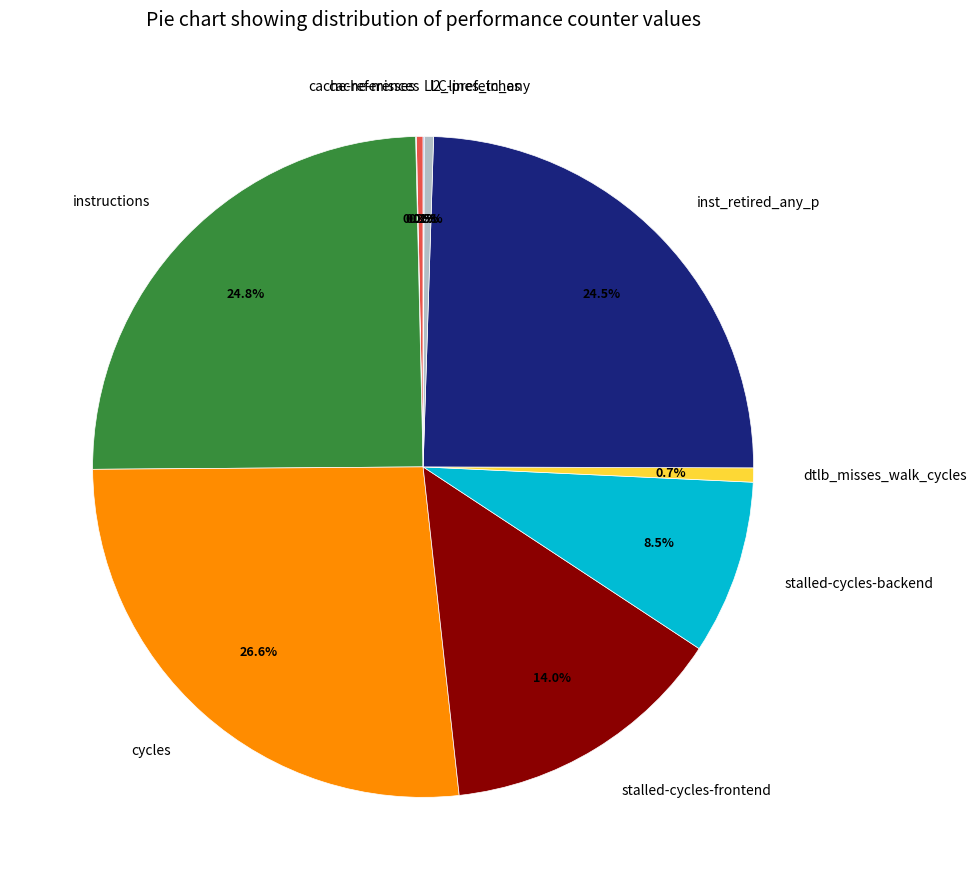

Is it true that cycles is 36% of the pie?

False